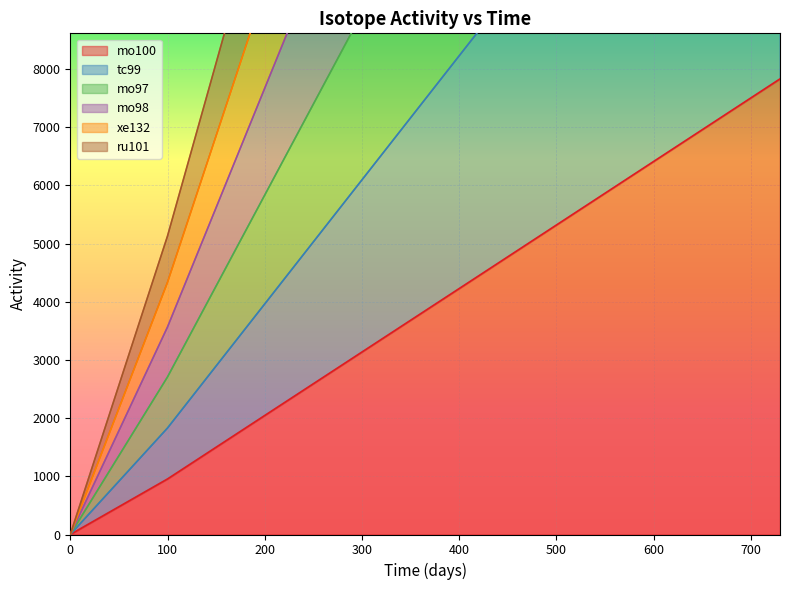

True or false: xe132 has more than 0 interior local peaks.

False